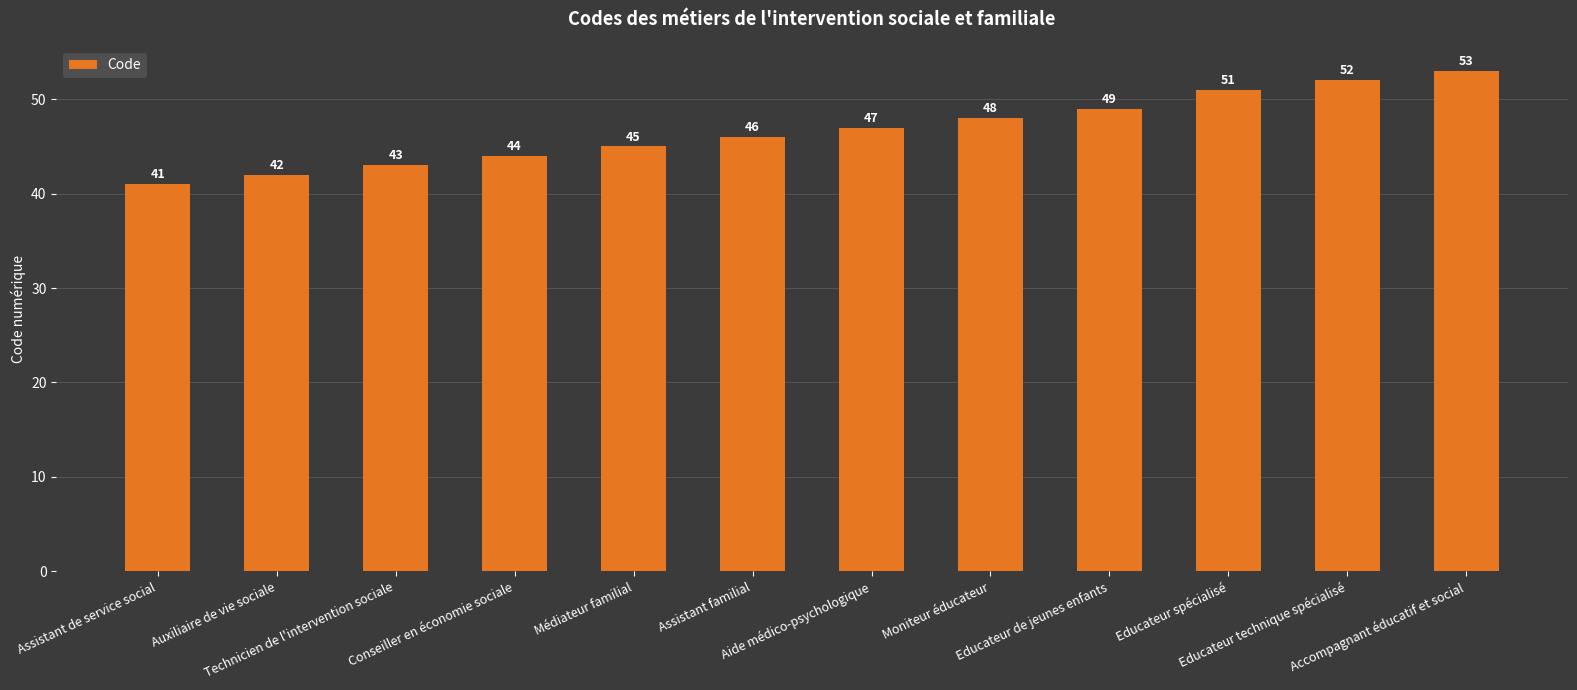

Are the bars grouped side by side (vs. stacked)?

No